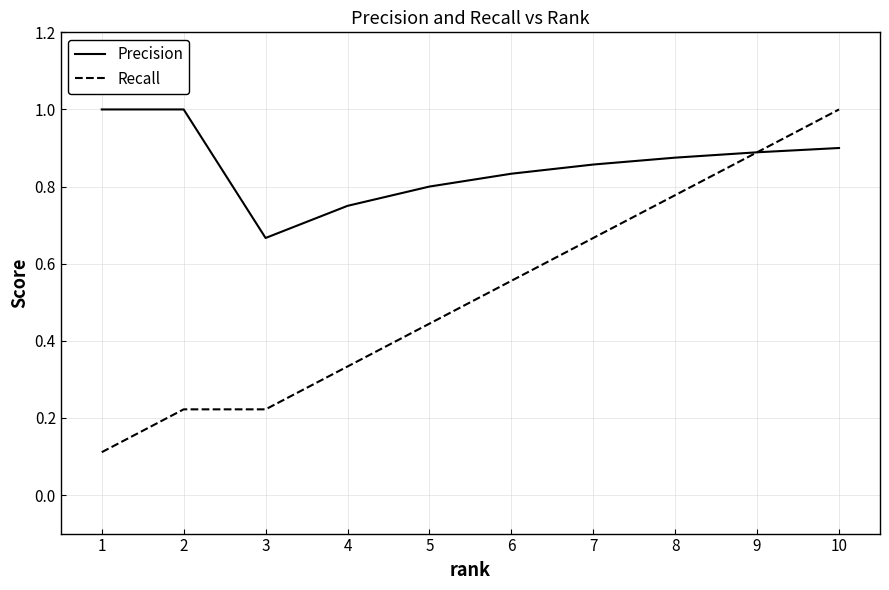

List the series in order of their overall mean, lowest first.

Recall, Precision